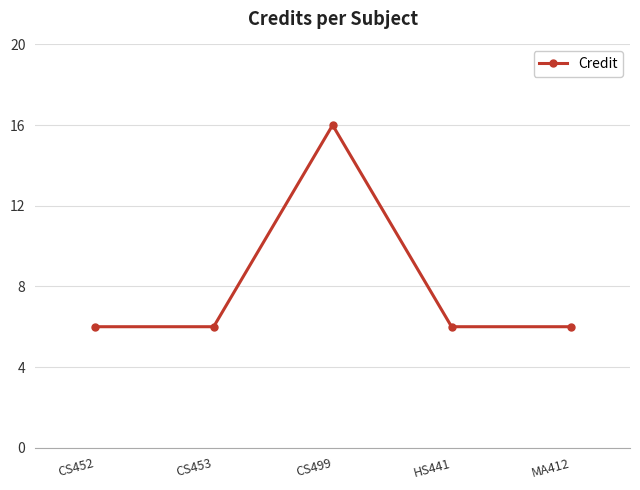

Count the number of data series in this chart.

1